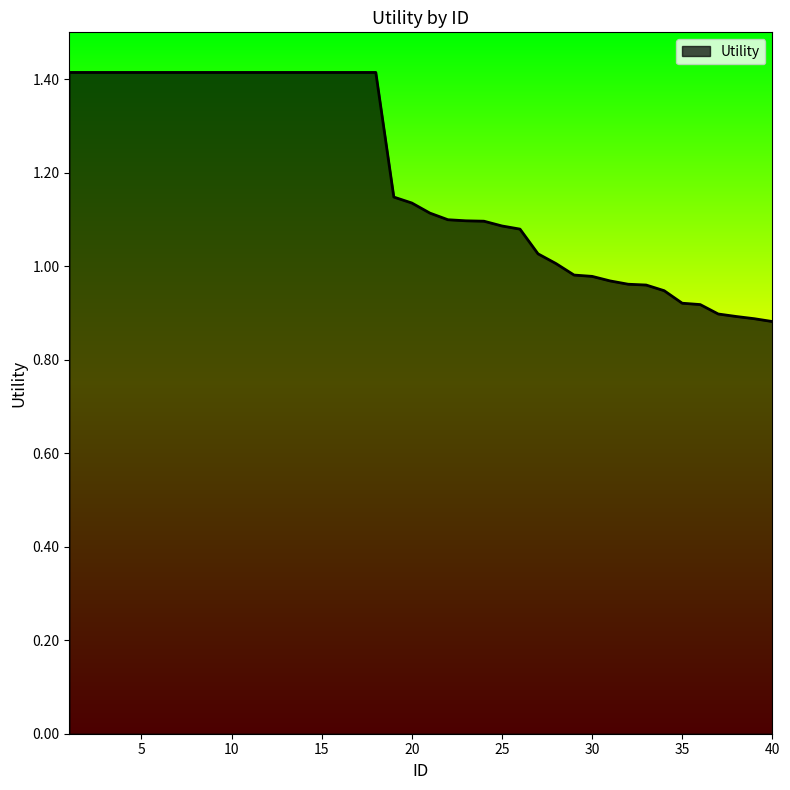

What is the greatest value displayed?

1.4